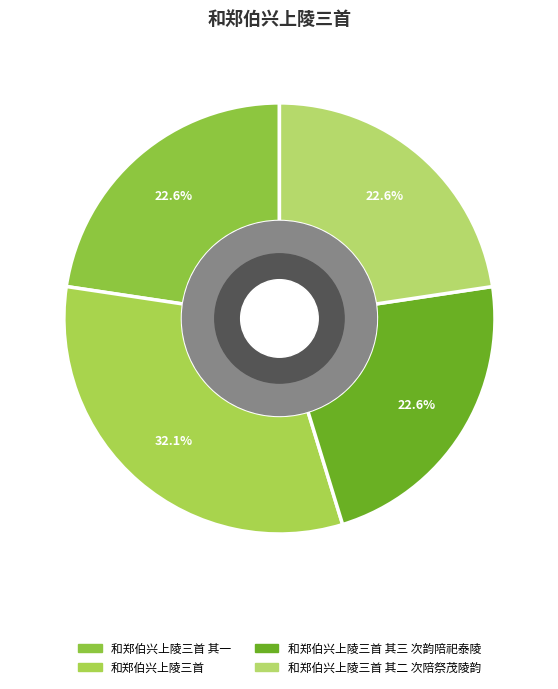

Which category has the biggest portion of the pie?

和郑伯兴上陵三首